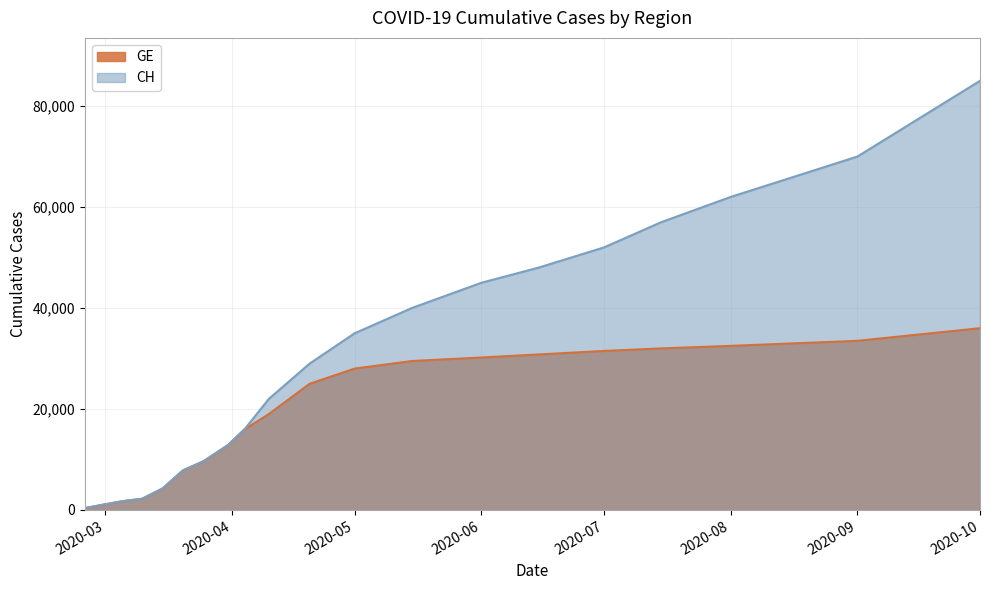

True or false: GE and CH intersect in this chart.

False